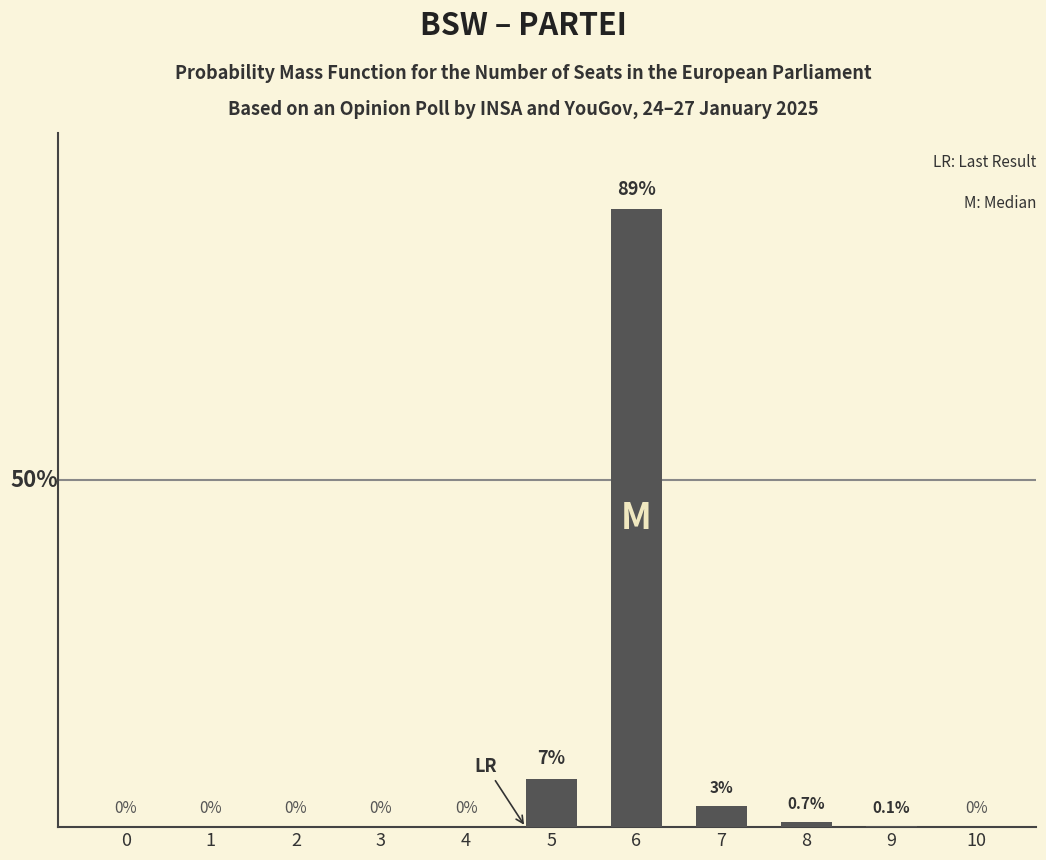

Are the bars horizontal?

No